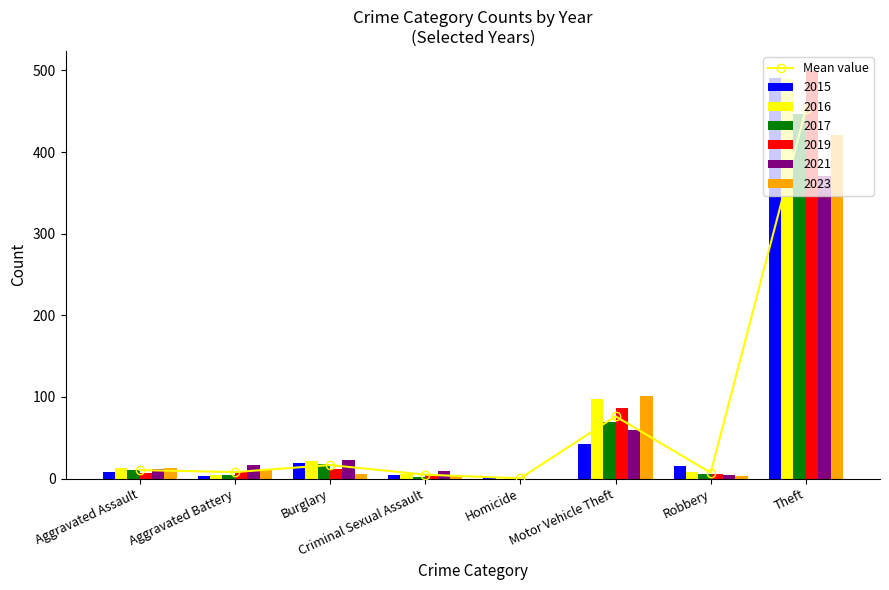

Reading right to left, list all the values displayed in this chart.

Theft=453.0	Robbery=7.2	Motor Vehicle Theft=76.3	Homicide=0.3	Criminal Sexual Assault=4.8	Burglary=16.7	Aggravated Battery=8.0	Aggravated Assault=10.5